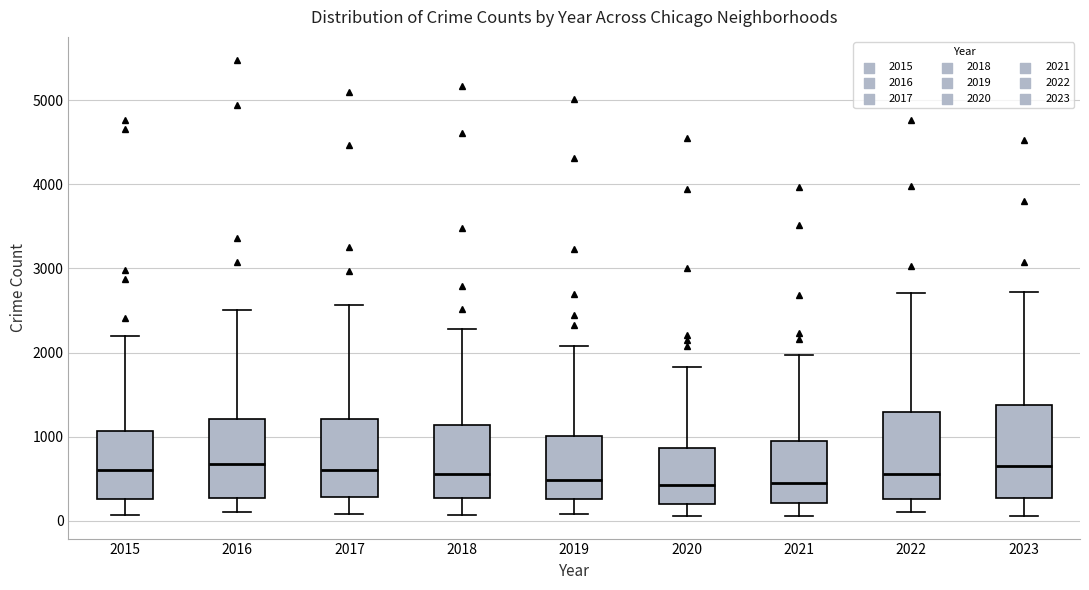

Where does the lower whisker of the box at x = 2015 end on the y-axis? The values are not printed on the chart, so give them approximately, as read against the axis.

100